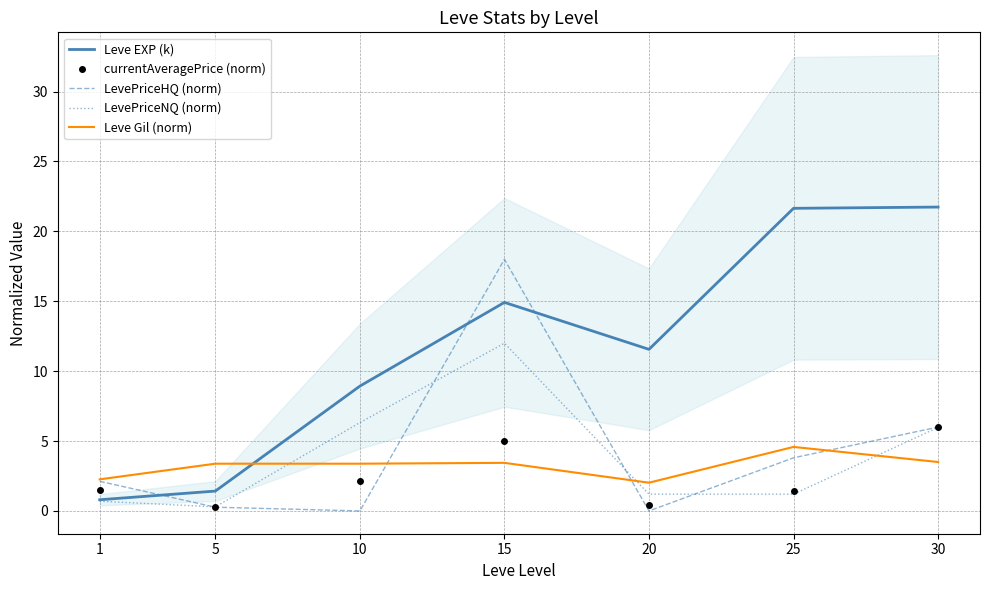

At which category is the sum across all series the highest?

15